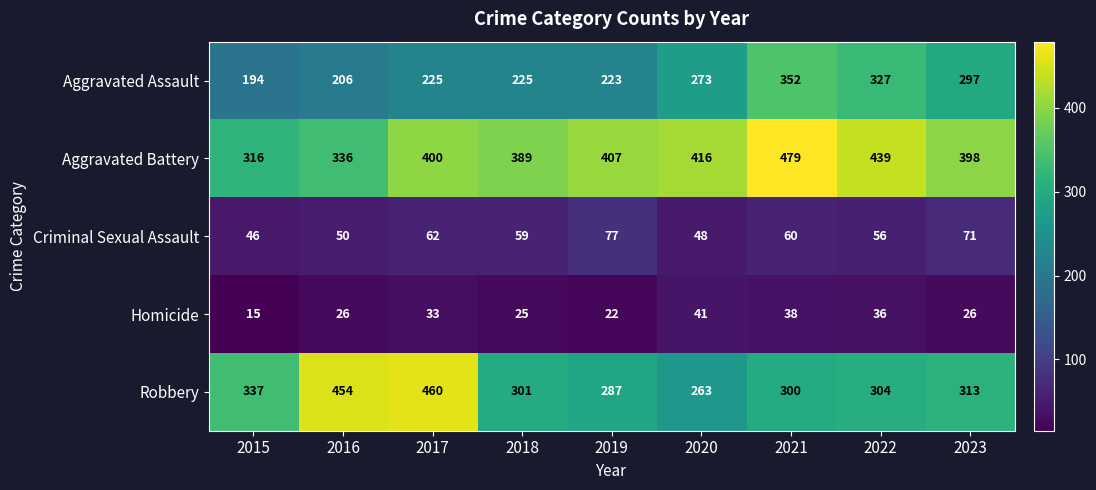

Rank the series at 2016 from lowest to highest value.

Homicide, Criminal Sexual Assault, Aggravated Assault, Aggravated Battery, Robbery